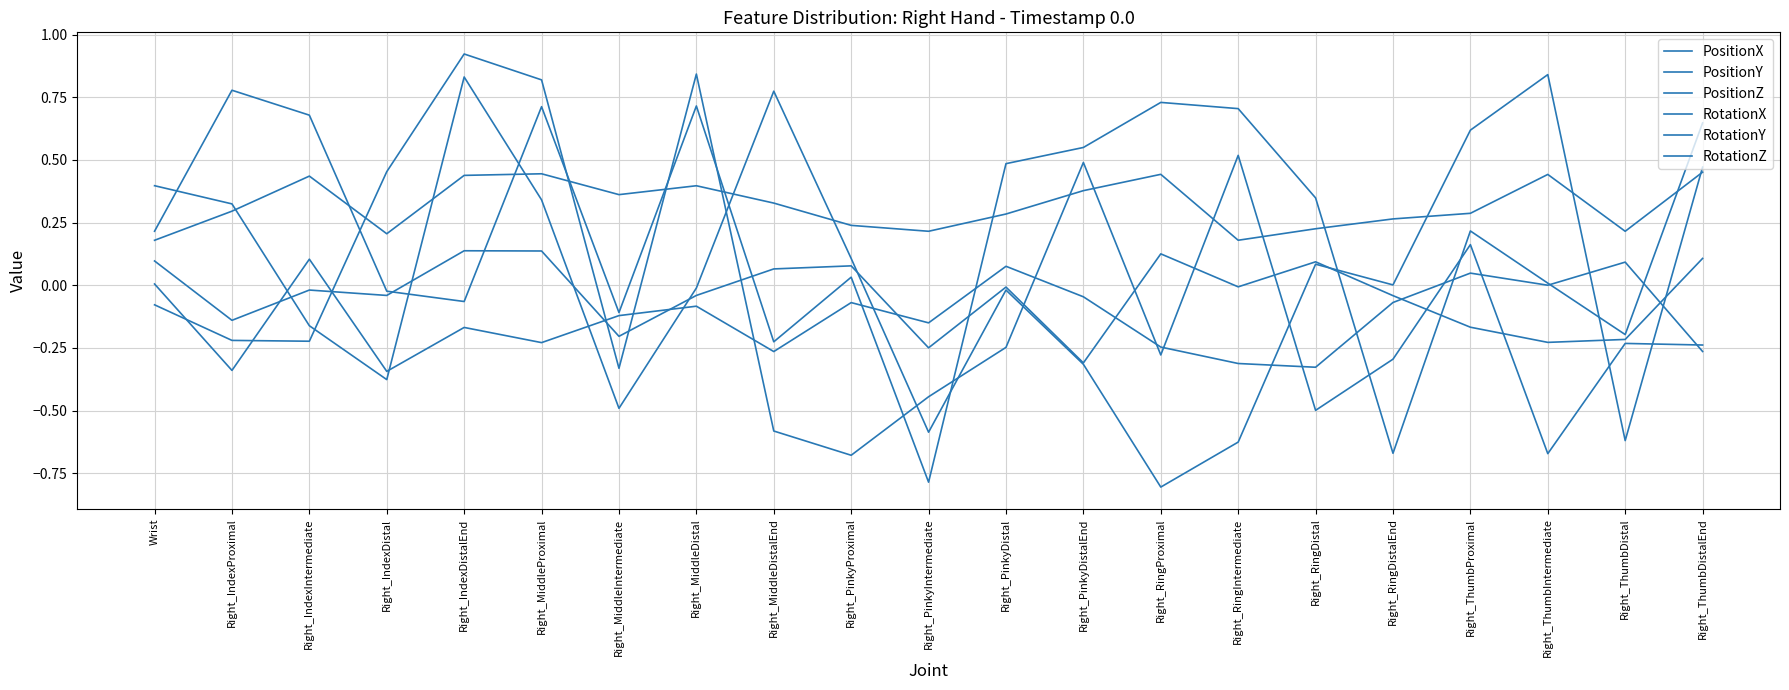

After their last crossing, which series has the higher values: RotationX or PositionX?

PositionX